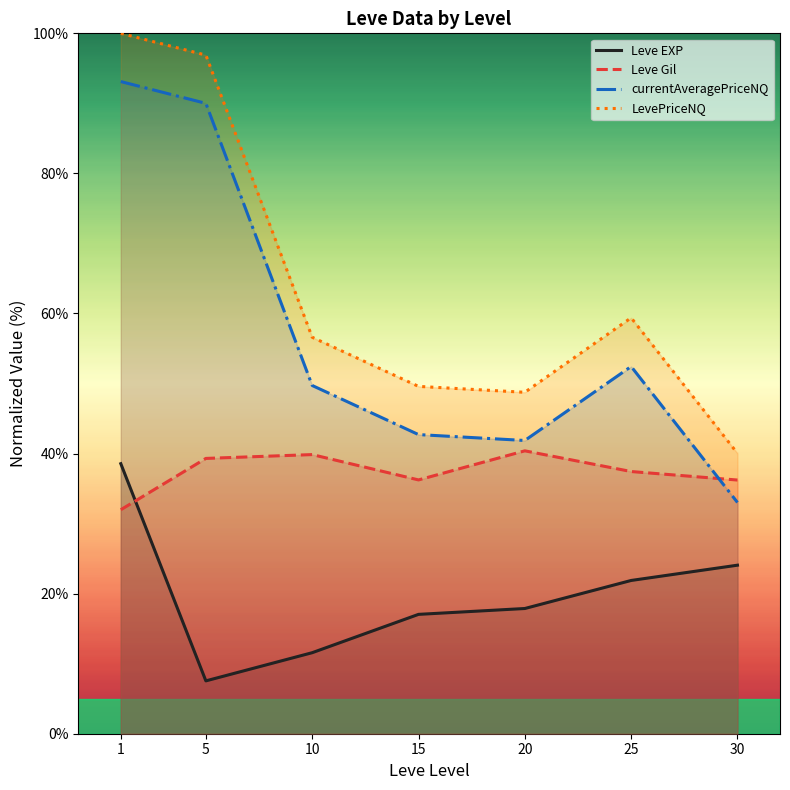

At which category is the sum across all series the highest?

1